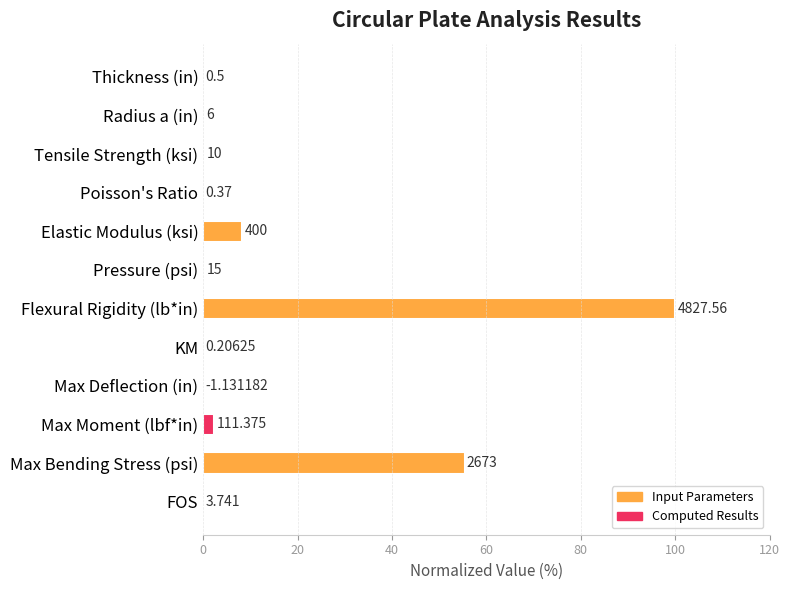

Are the bars horizontal?

Yes